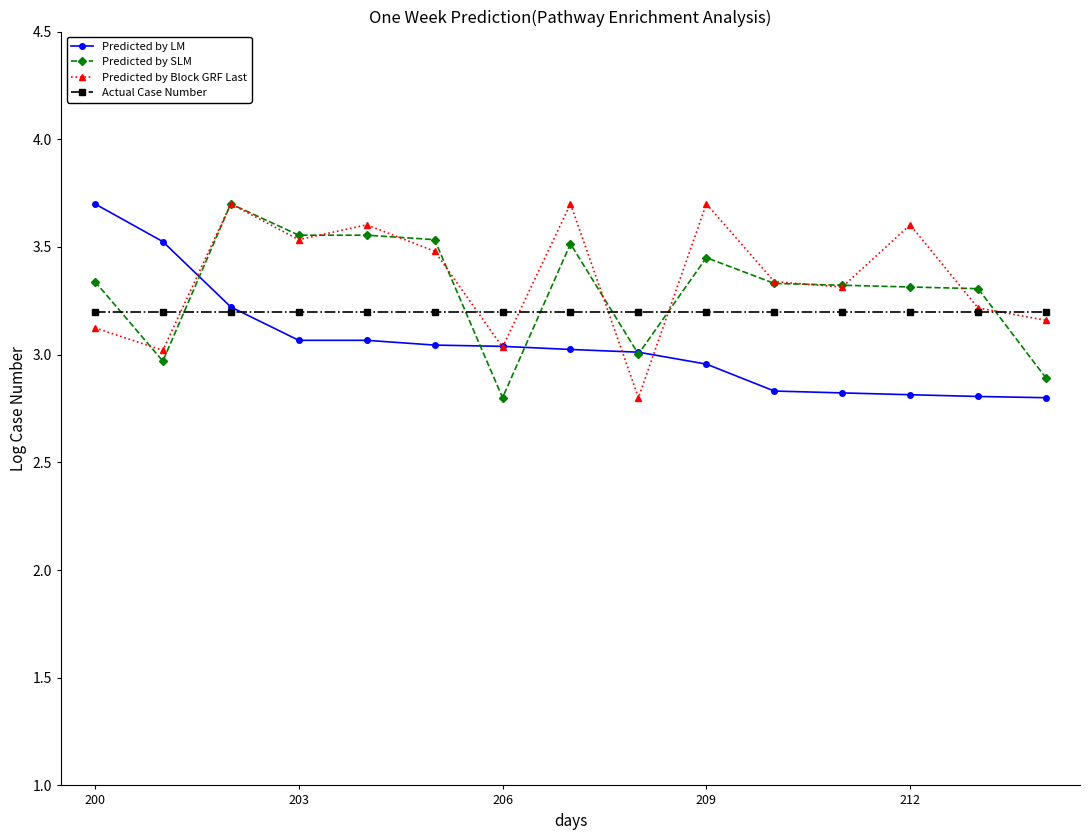

At how many categories does at least one series exceed 2?

15